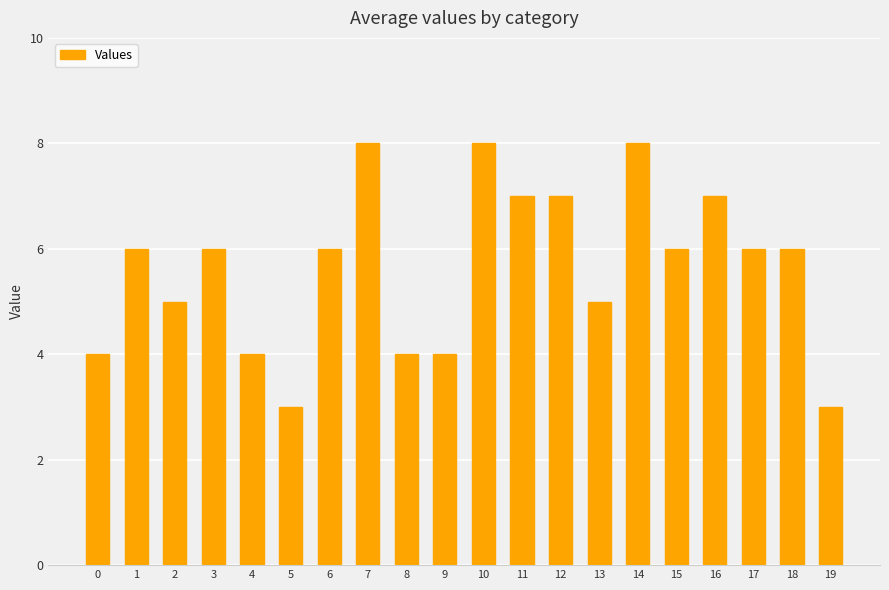

Does the chart contain any negative values?

No